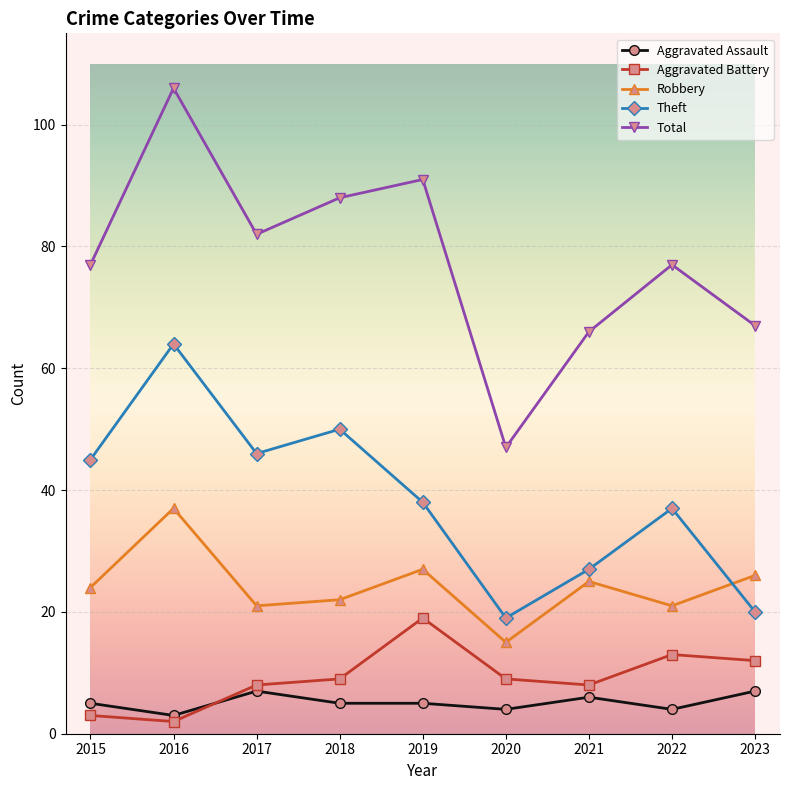

How many interior local peaks does the Total series have?

3